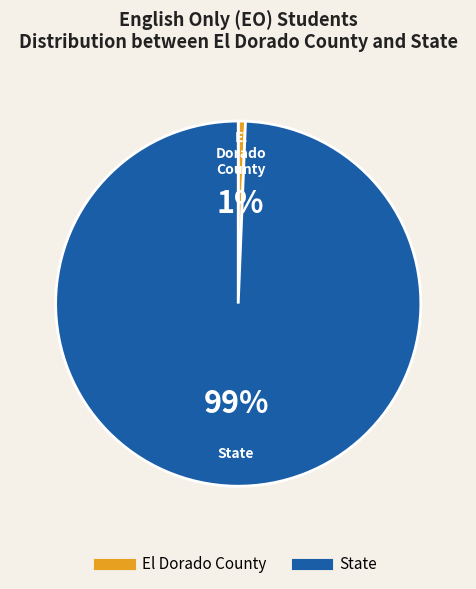

True or false: State accounts for 92% of the total.

False